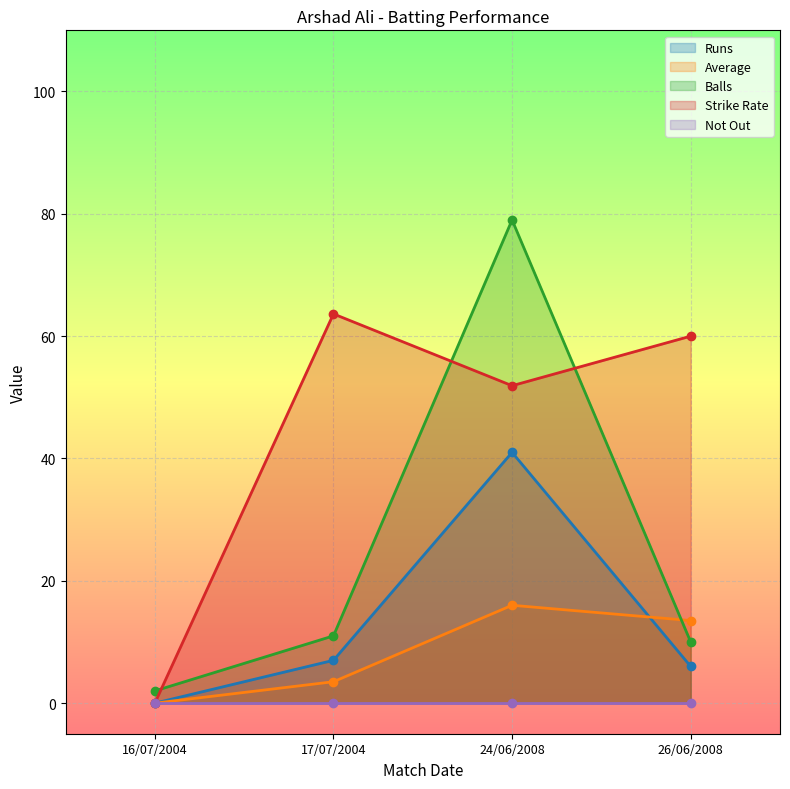

Is it true that Strike Rate equals 0.0 at 16/07/2004?

True